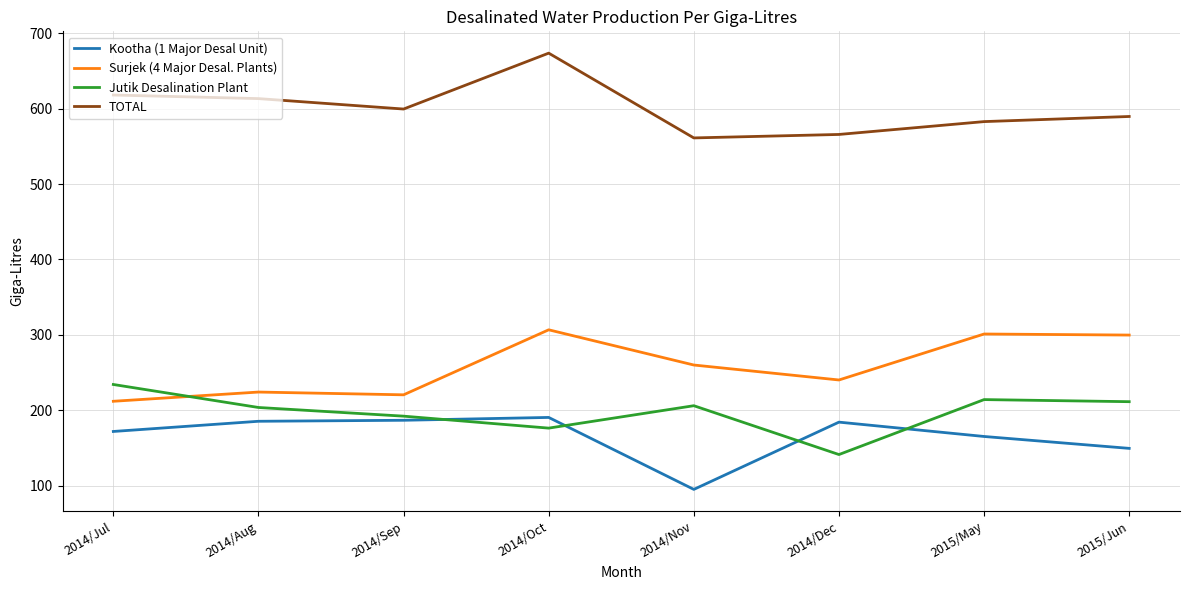

What is the approximate value of Surjek (4 Major Desal. Plants) at 2014/Sep?

220.5